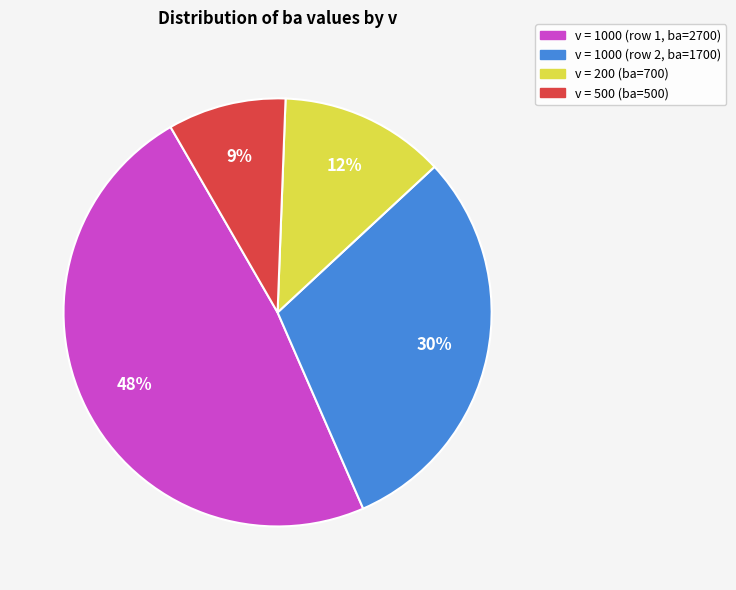

To the nearest percent, what is the average slice percentage?

25%